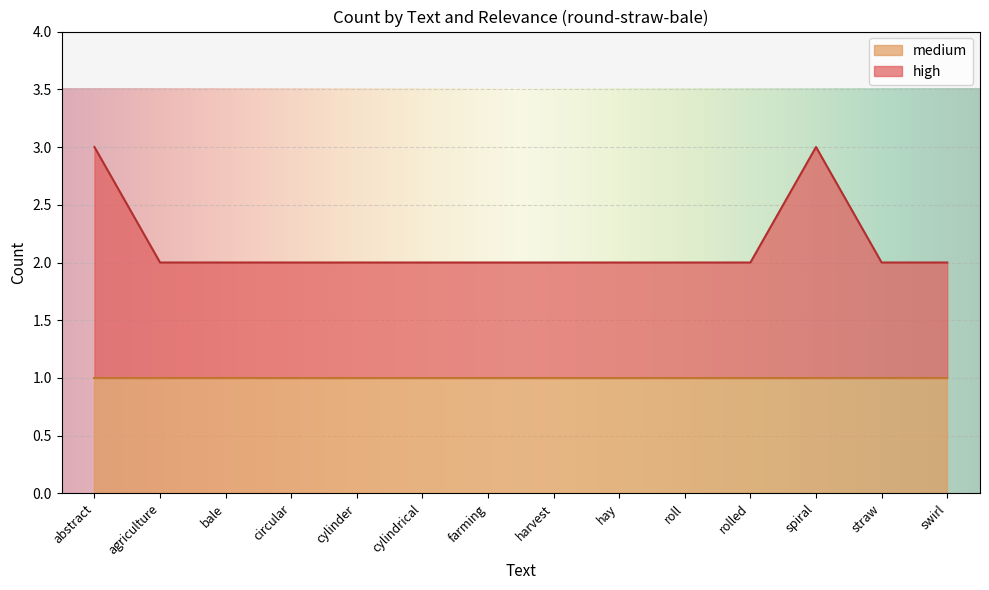

What is the greatest value displayed?

3